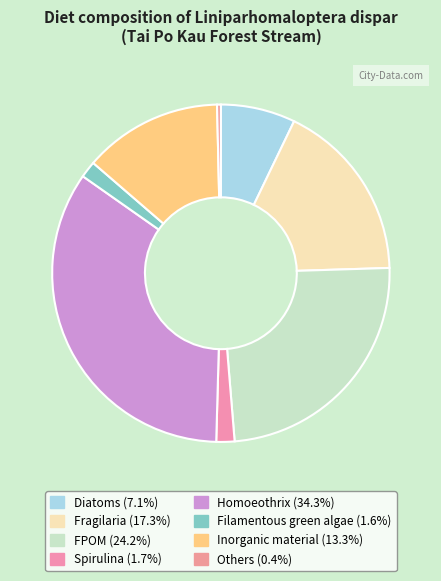

Which slice is the largest?

Homoeothrix